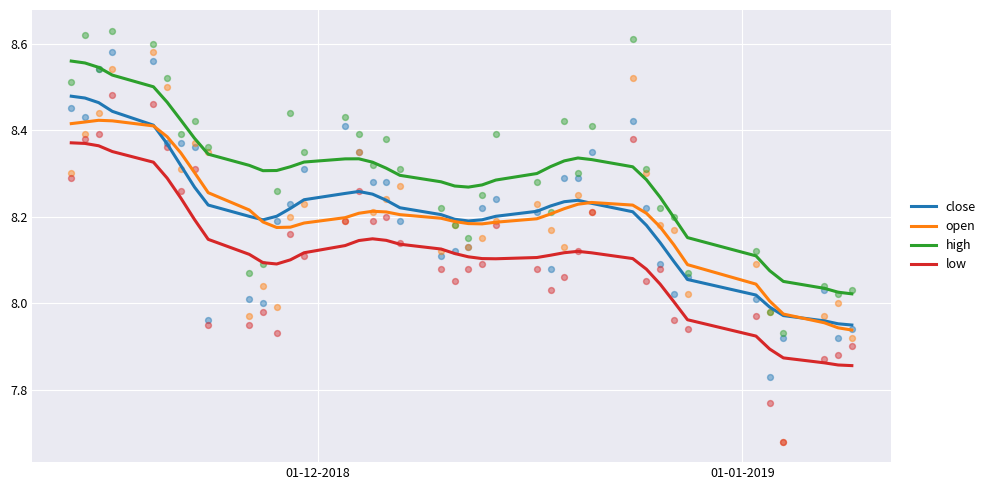

True or false: open and high cross at least once.

False